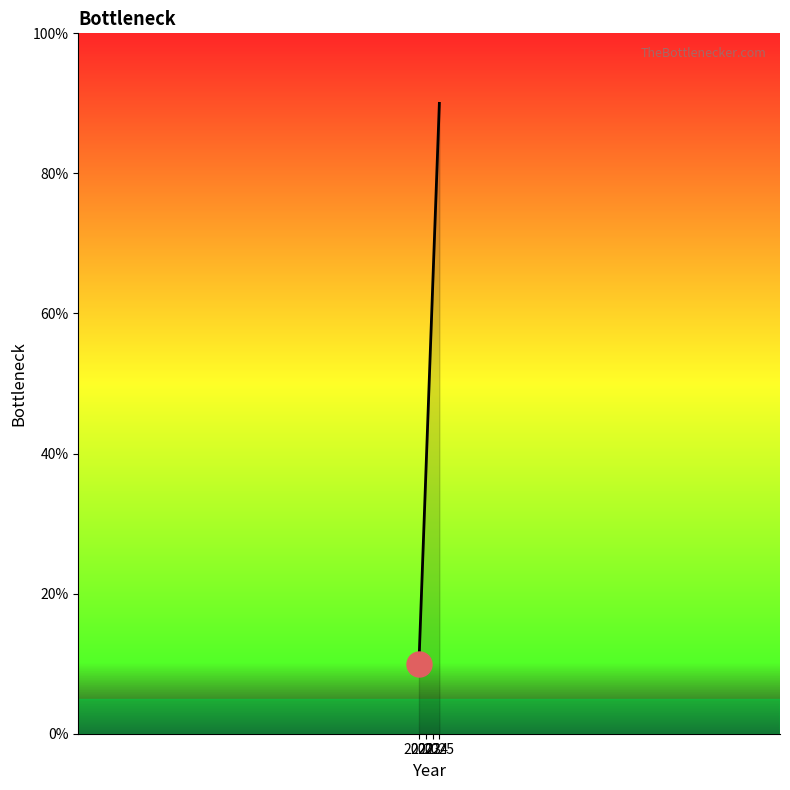

True or false: there are more than 0 points higher than both neighbors.

False